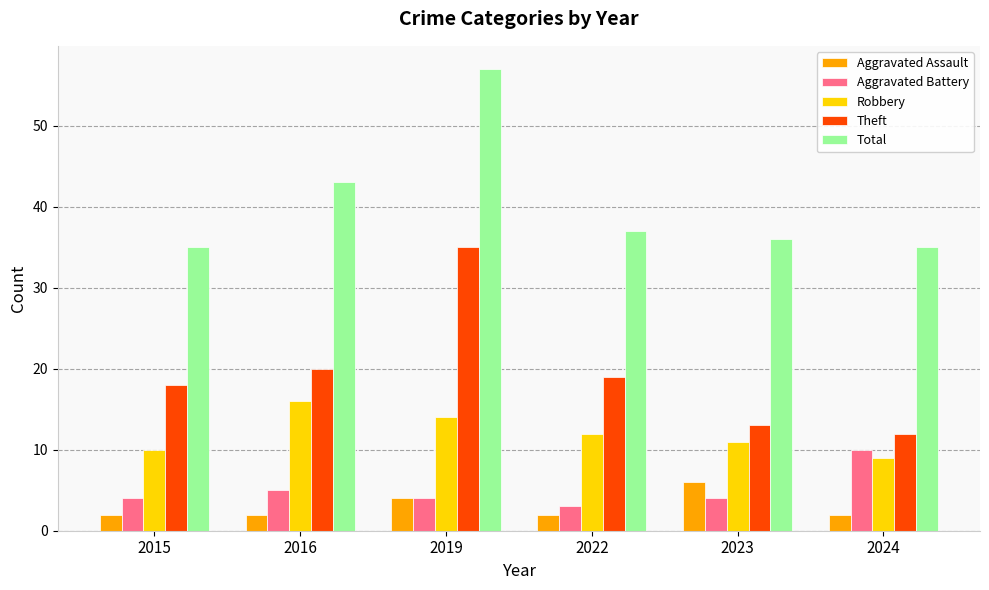

At which category is the sum across all series the highest?

2019